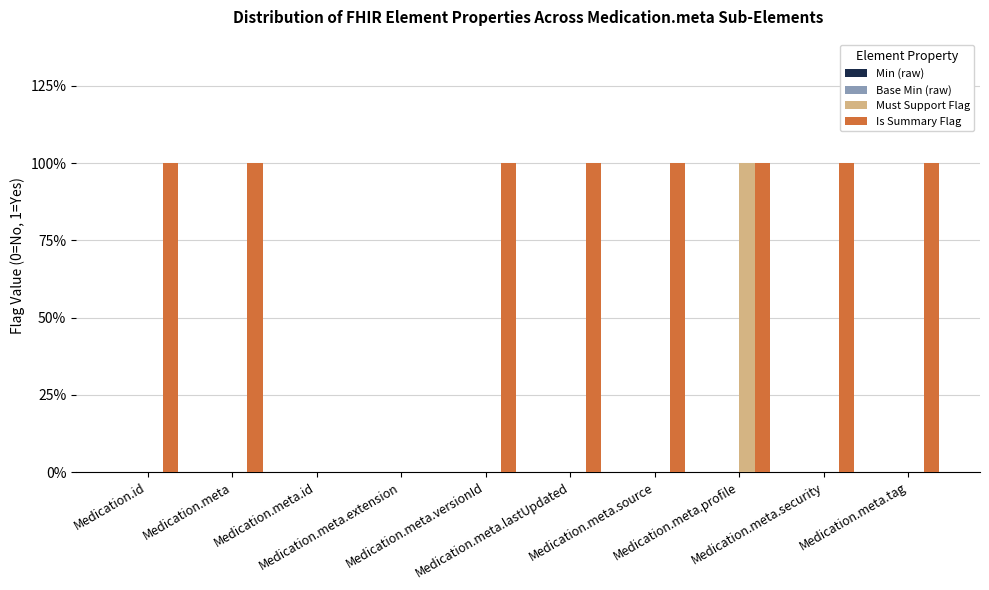

Which series has the widest spread of values?

Must Support Flag